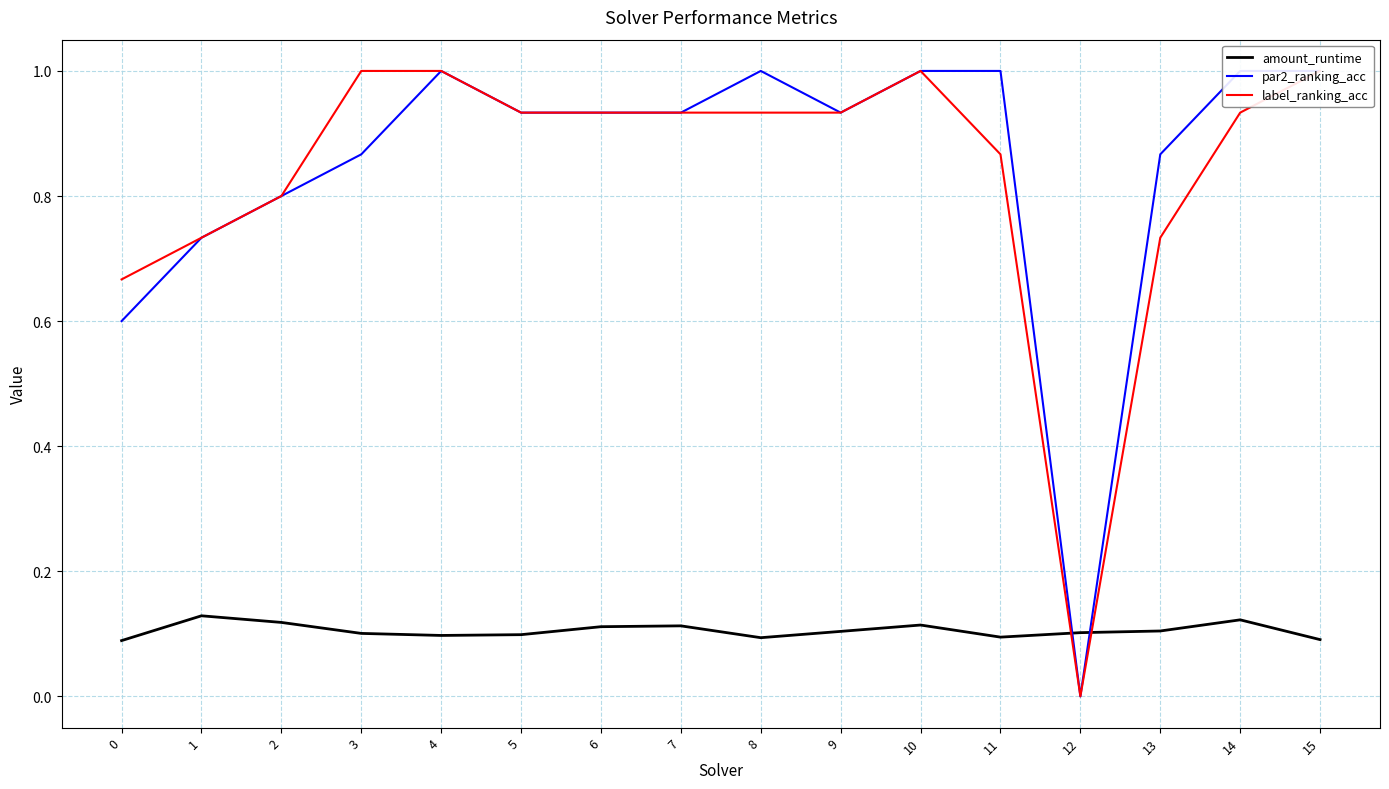

Which category has the highest value across all series?

4